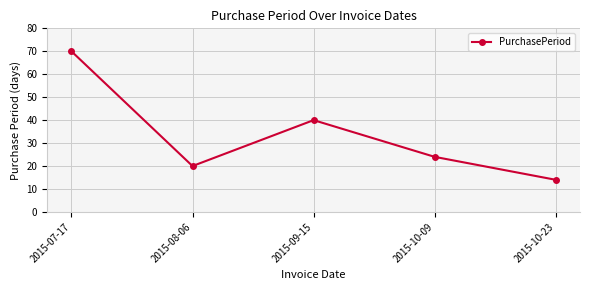

What is the ratio of the value at 2015-07-17 to the value at 2015-10-23?

5.0